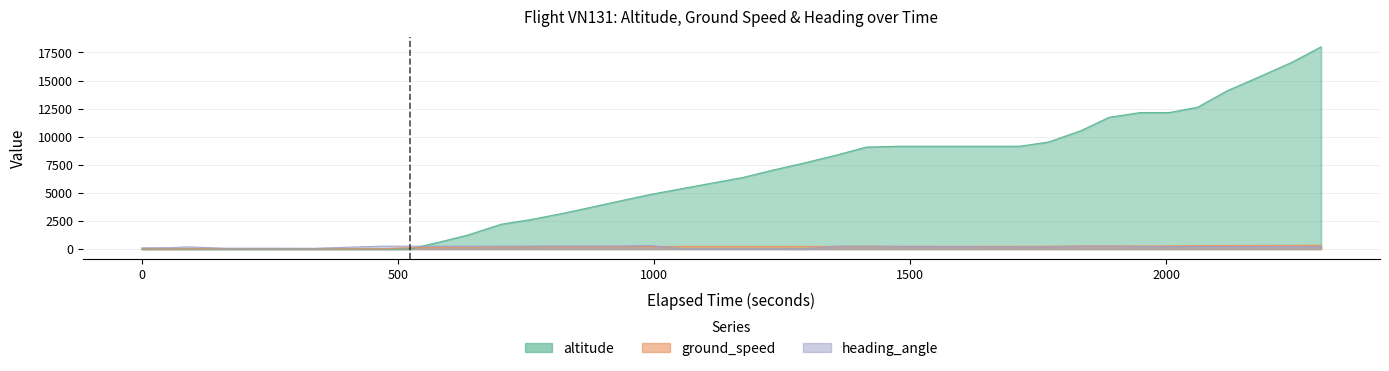

Where do heading_angle and altitude first cross each other?

9 and 10